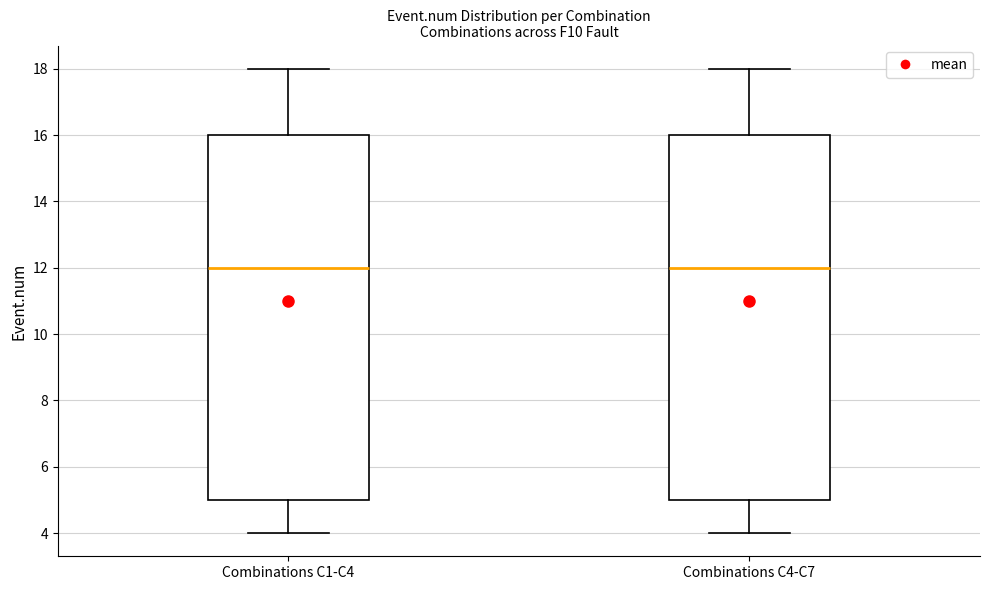

Reading left to right, transcribe this box plot: for each box, give where its median line is, the range the box spans, and where its two whiskers end, as read against the y-axis. The values are not printed on the chart, so give them approximately, as read against the axis.

Combinations C1-C4: median 12, box 5 to 16, whiskers 4 to 18
Combinations C4-C7: median 12, box 5 to 16, whiskers 4 to 18